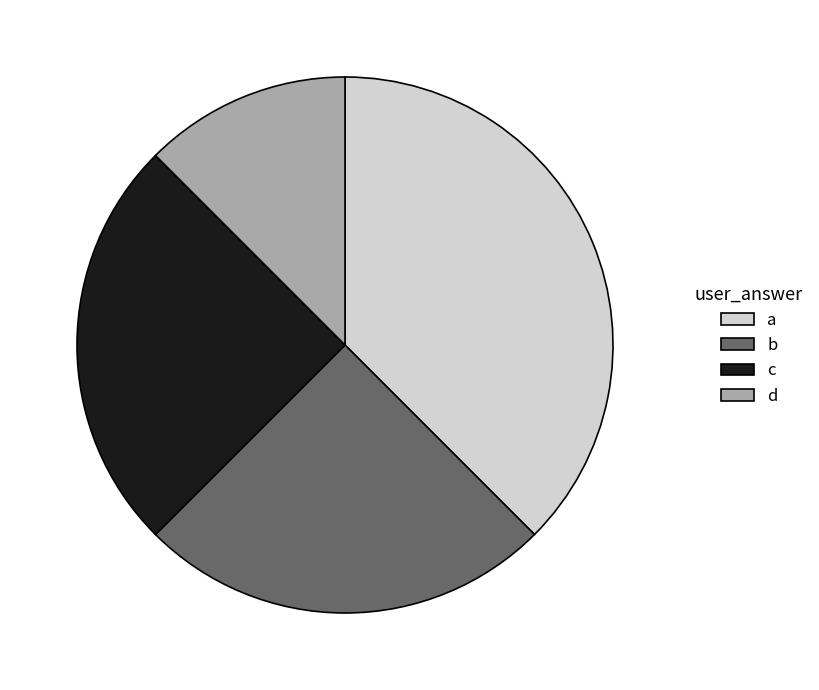

Which has a higher value, c or d?

c